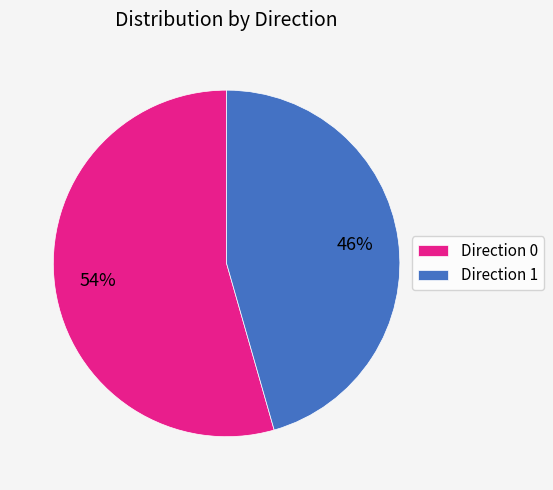

To the nearest percent, what is the average slice percentage?

50%